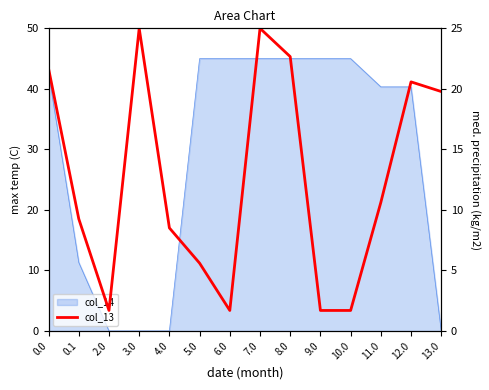

True or false: the data shows 6.1 at 0.1.

False